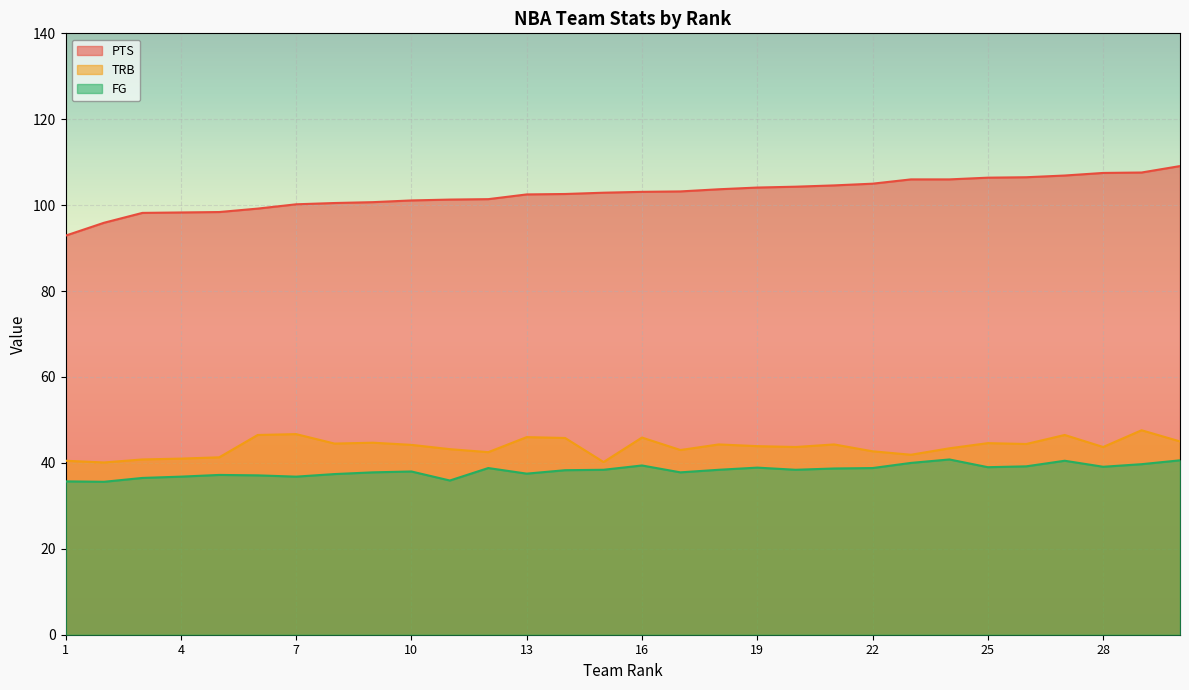

What is the difference between the maximum and minimum values in the PTS series?

16.2